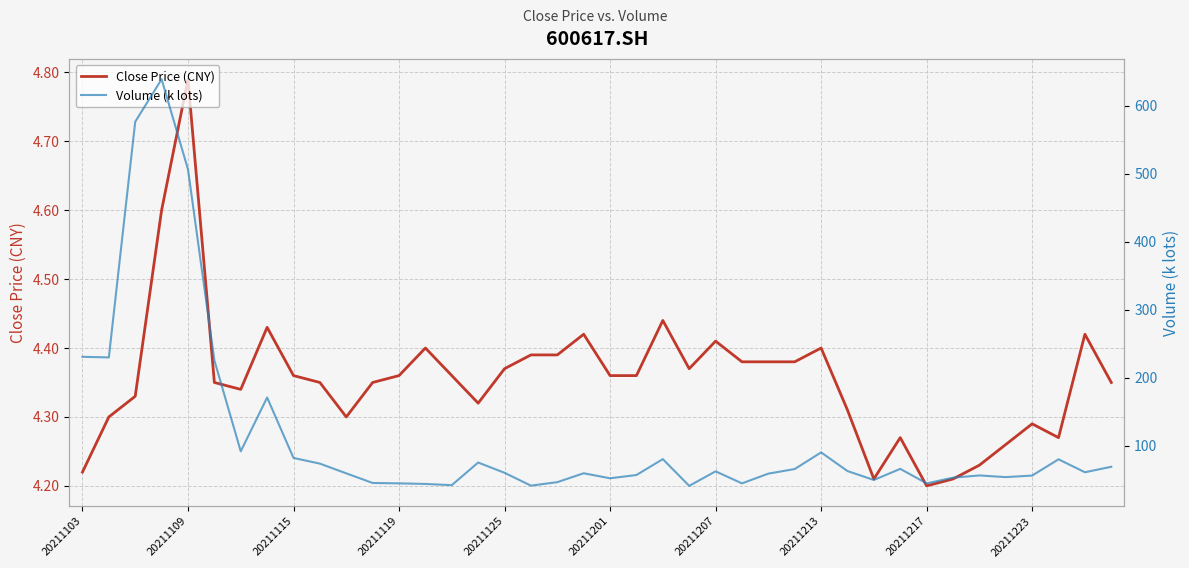

What is the difference between the highest and lowest values at 26?

54.6